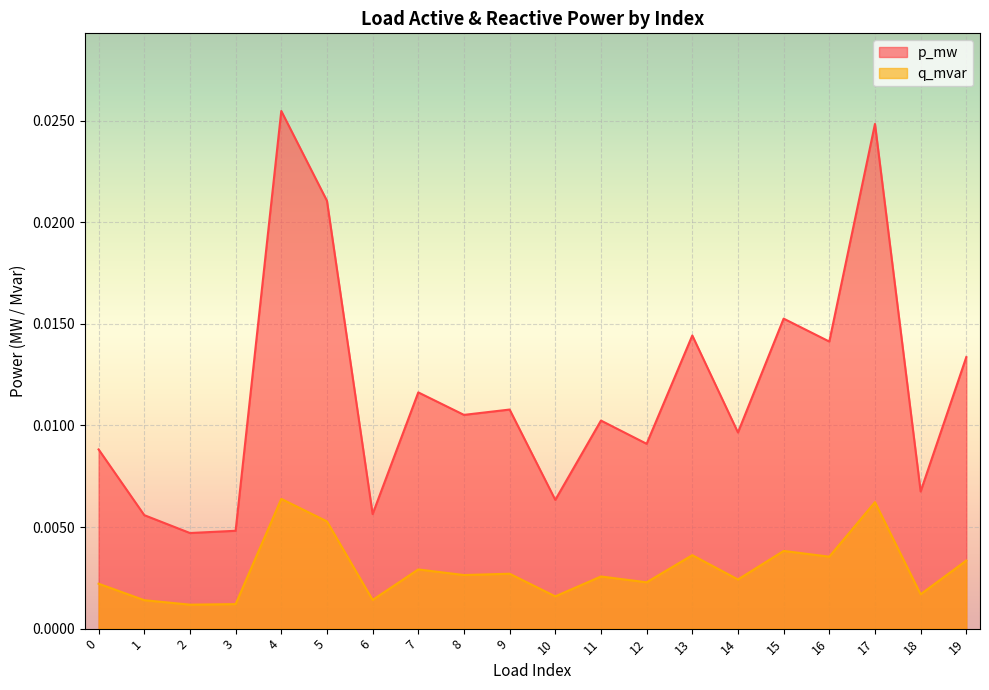

True or false: p_mw and q_mvar intersect in this chart.

False